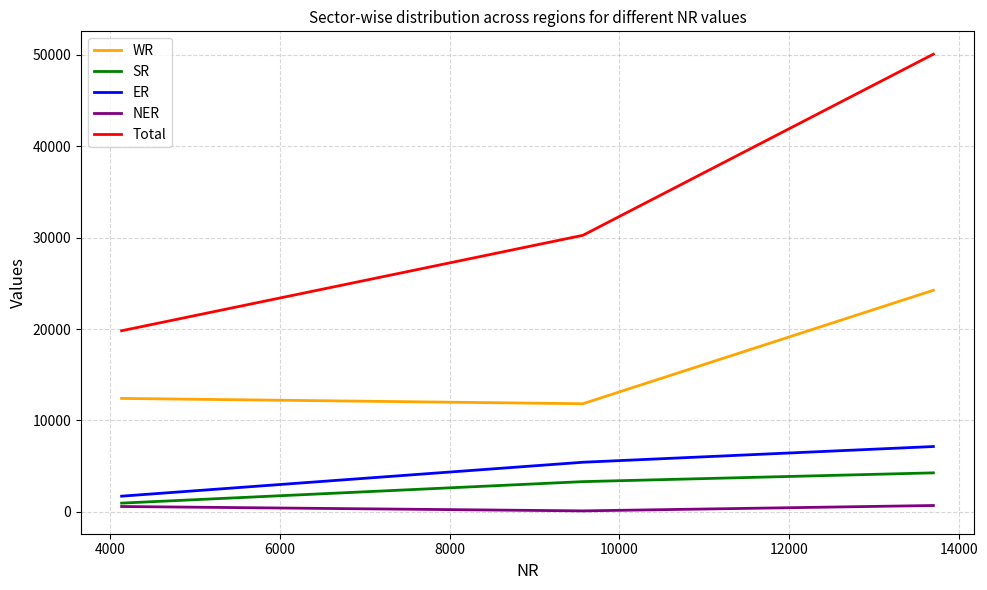

Rank the series by their maximum value, from highest to lowest.

Total, WR, ER, SR, NER